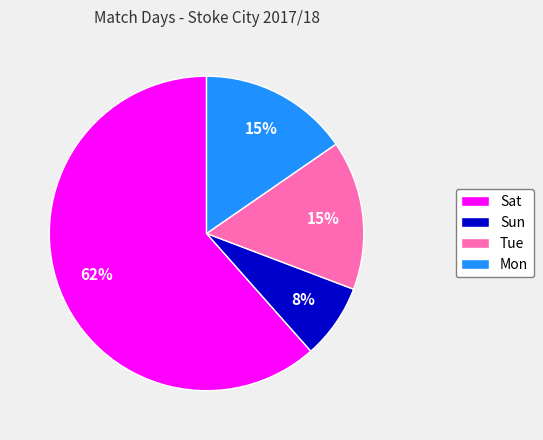

Which category has the biggest portion of the pie?

Sat